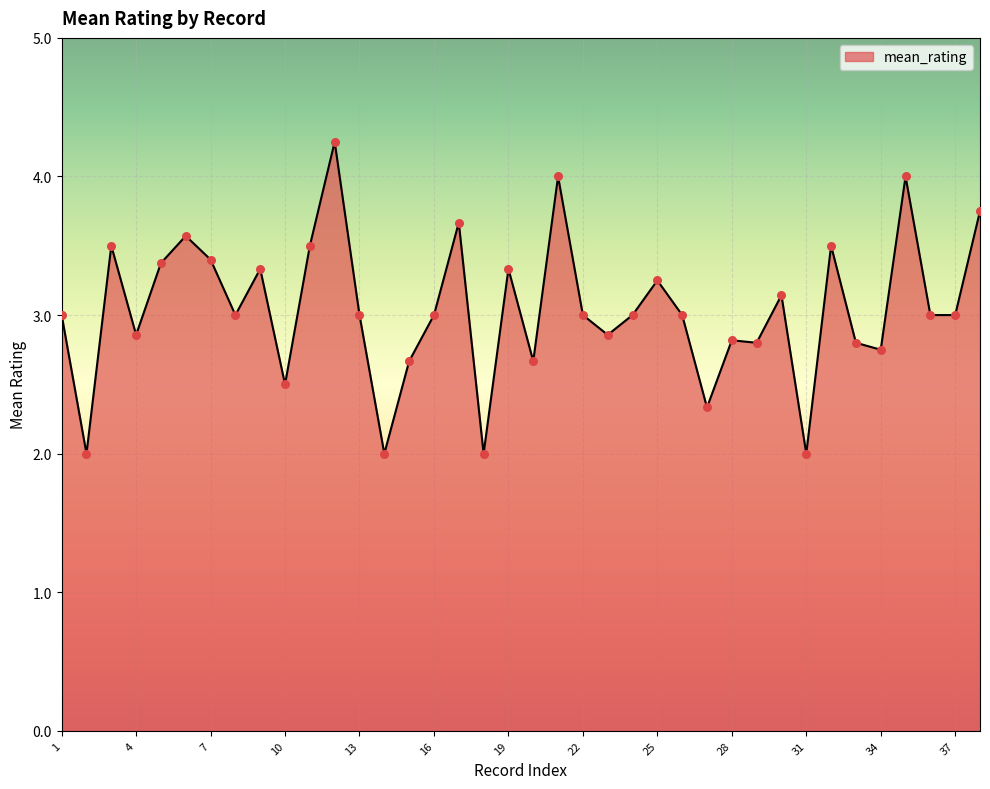

What is the smallest value displayed?

2.0